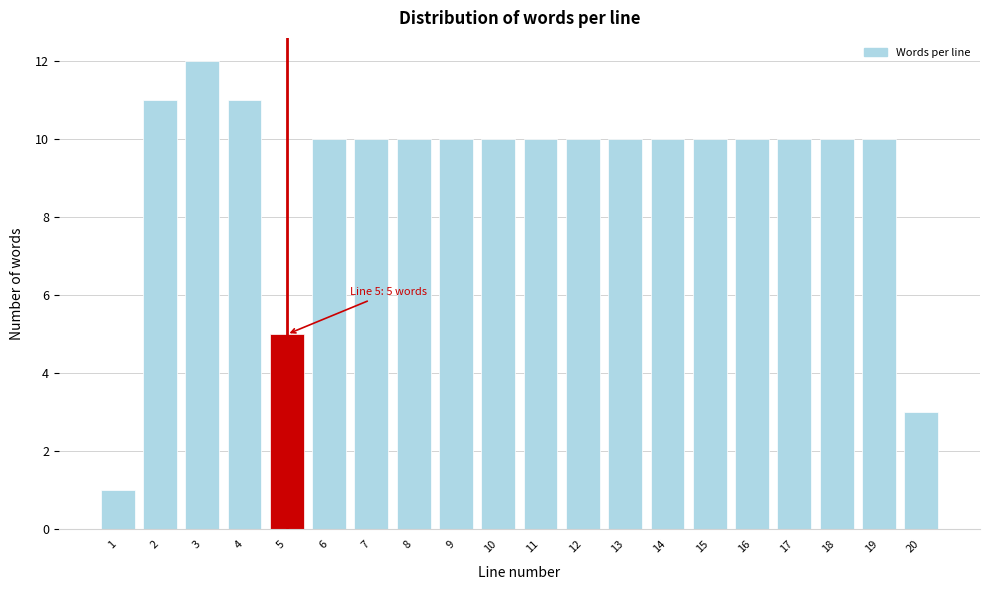

Reading left to right, what are all the values shown in this chart?

1=1	2=11	3=12	4=11	5=5	6=10	7=10	8=10	9=10	10=10	11=10	12=10	13=10	14=10	15=10	16=10	17=10	18=10	19=10	20=3